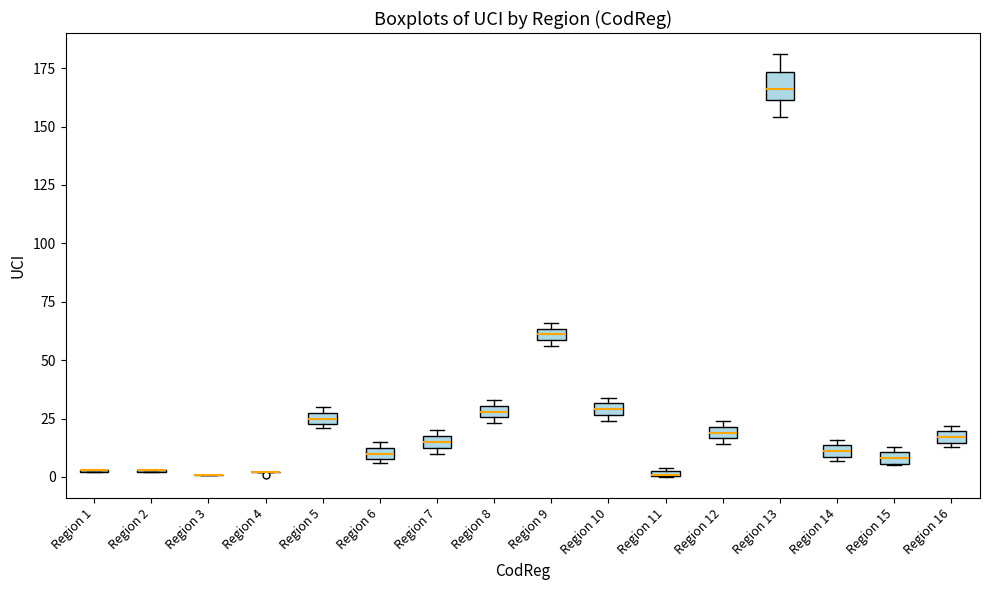

Where is the lower edge of the box for Region 13 on the y-axis? The values are not printed on the chart, so give them approximately, as read against the axis.

160